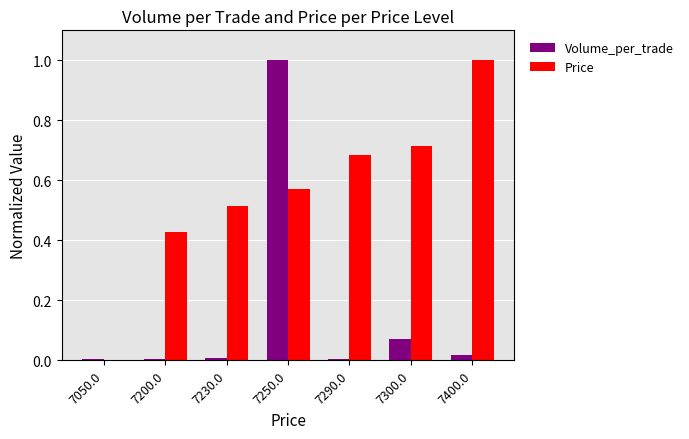

The Price series shows 1.2 at 7290.0. True or false?

False